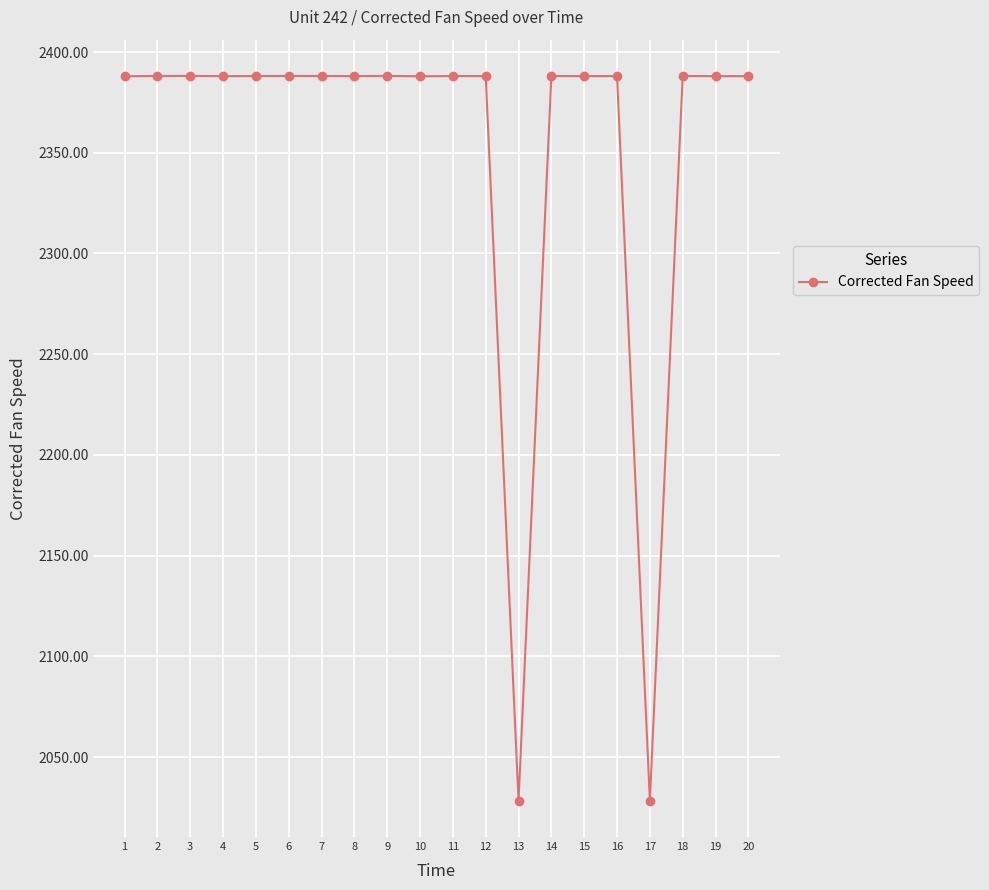

True or false: the data shows 2388.1 at 12.

True